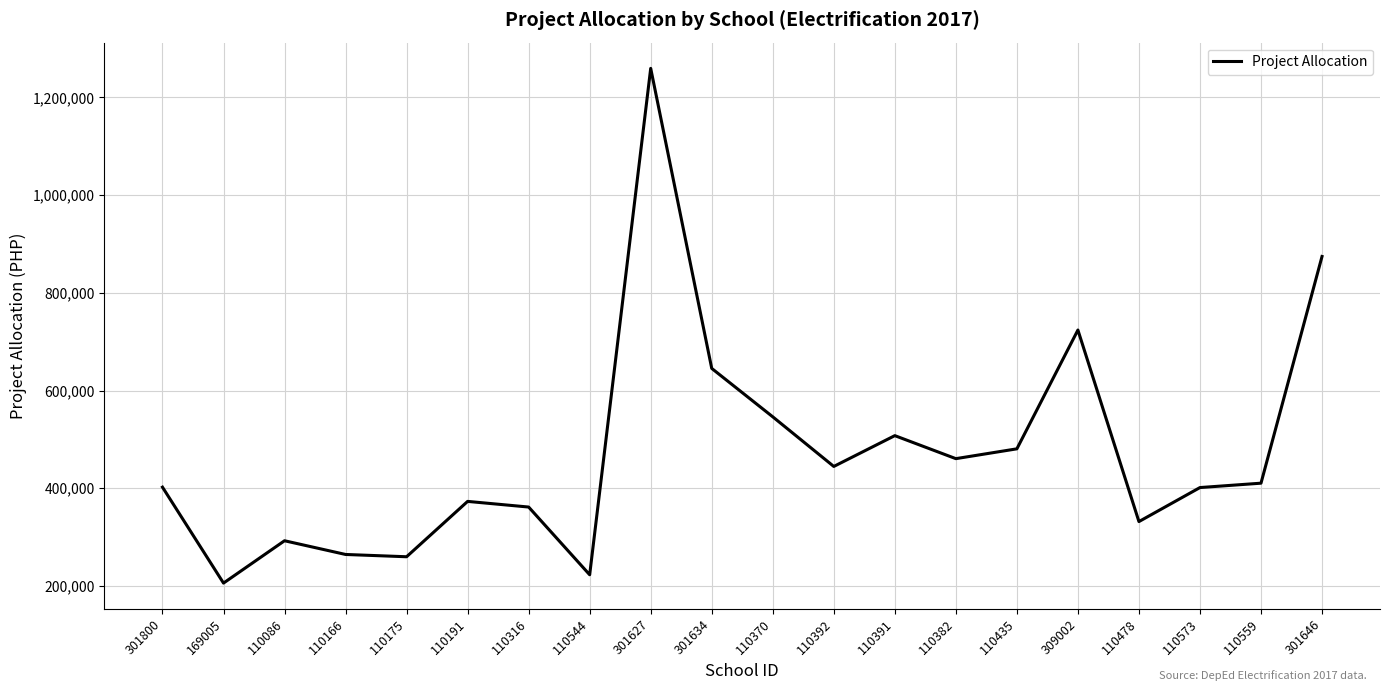

Read the value at 110559.

410423.6